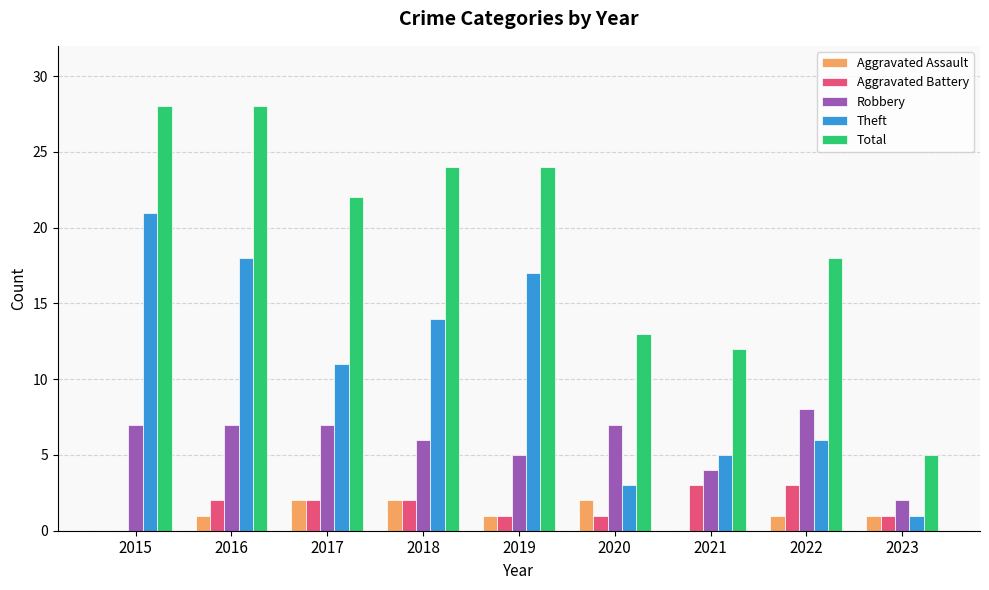

What are all the series names shown in the legend?

Aggravated Assault, Aggravated Battery, Robbery, Theft, Total